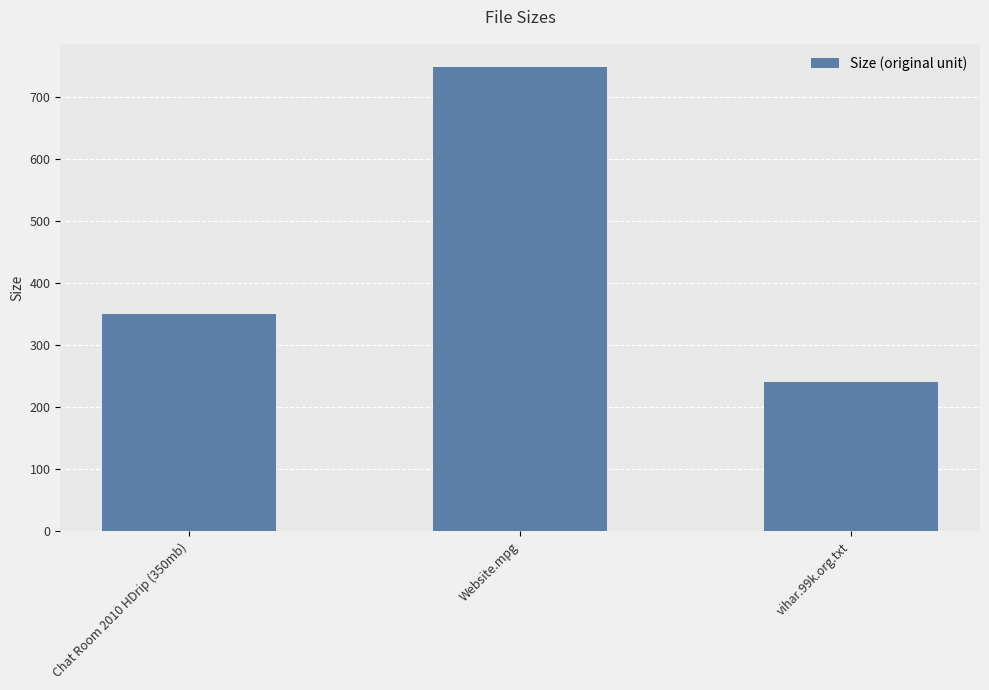

True or false: the data shows 102.7 at Chat Room 2010 HDrip (350mb).

False